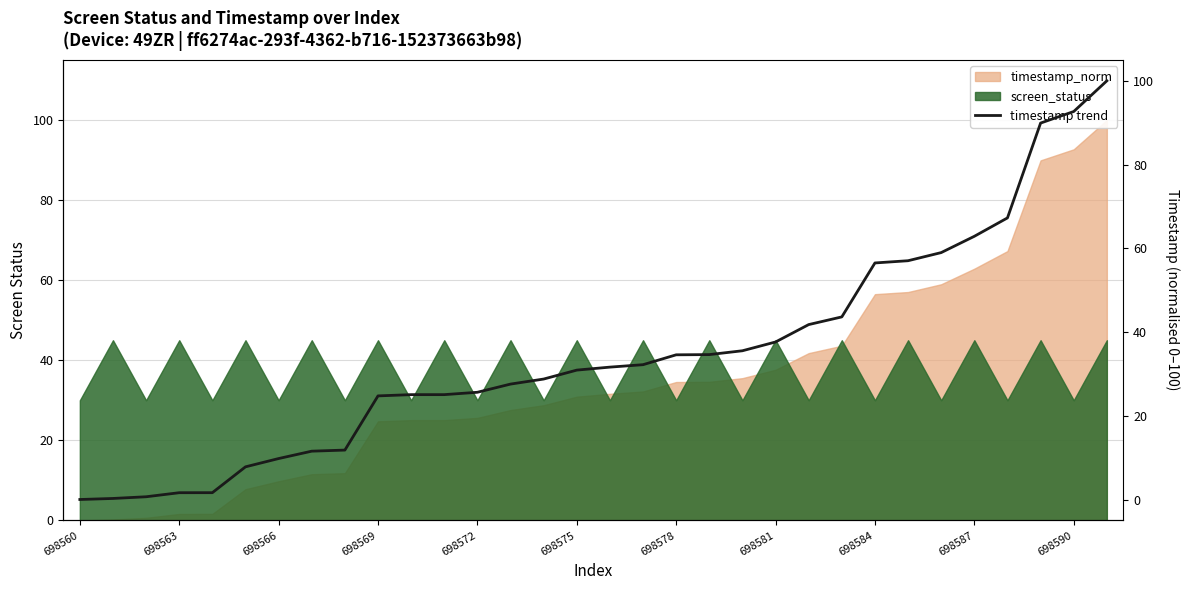

At which category does the chart reach its minimum across all series?

698560